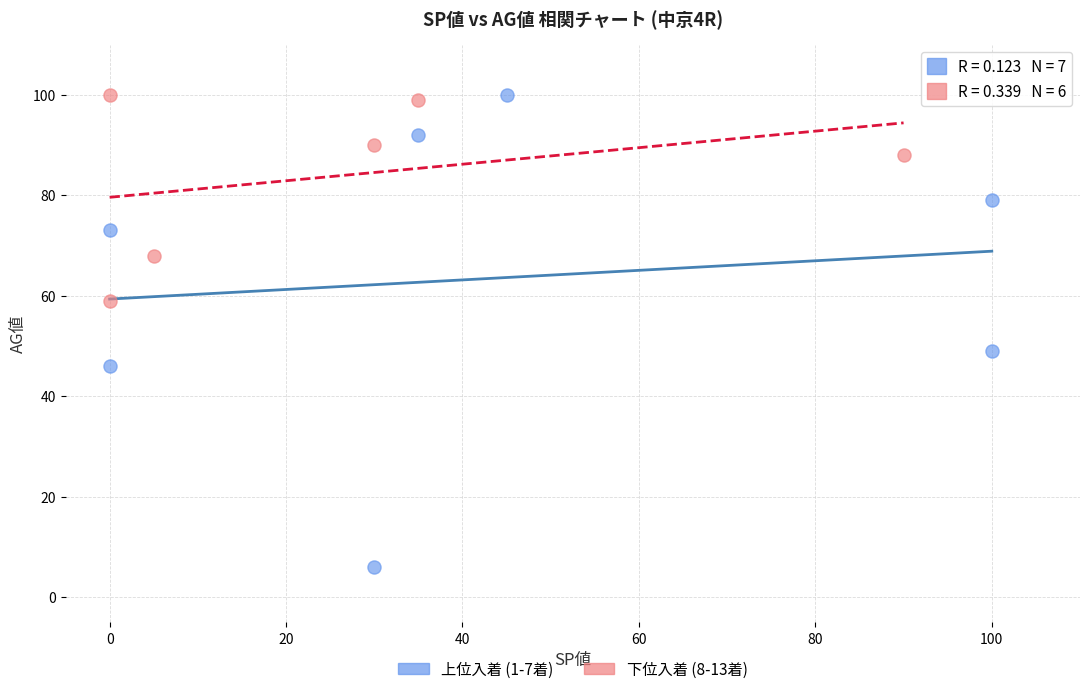

Which series contains the lowest Y value?

上位入着 (1-7着)